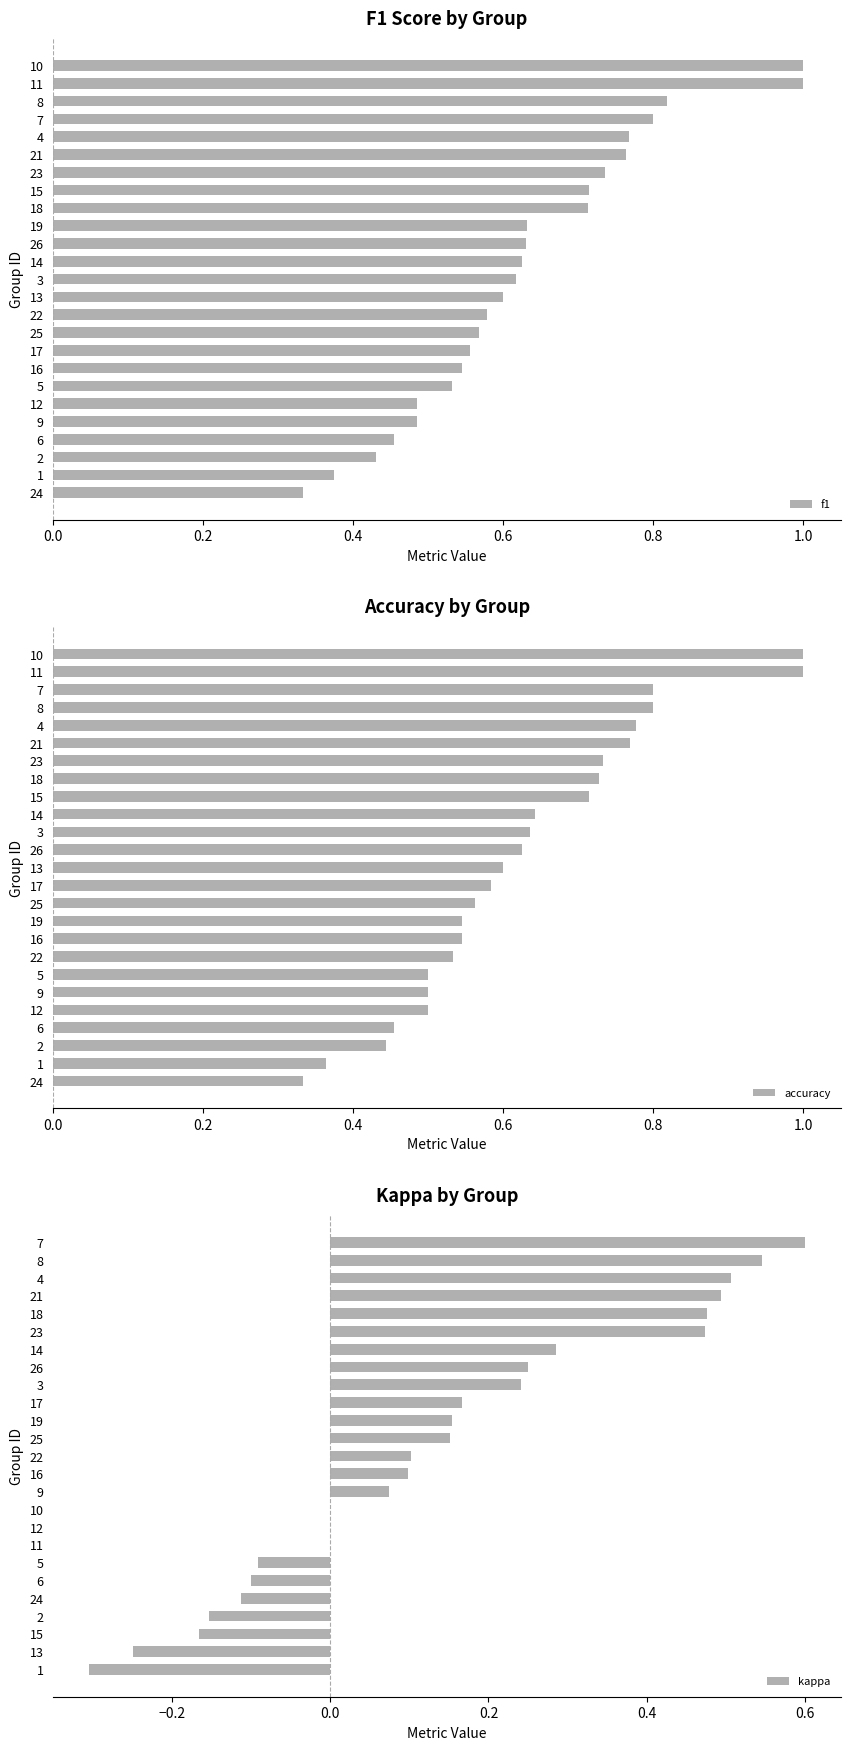

What is the value of the accuracy bar at the 5th from the left?

0.8